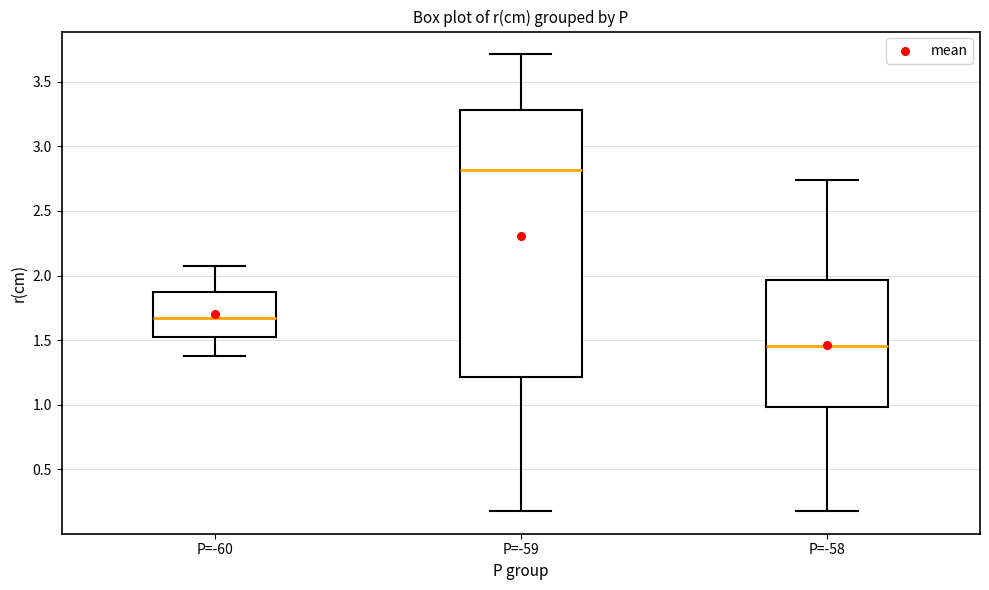

Which box has the lowest median line?

P=-58